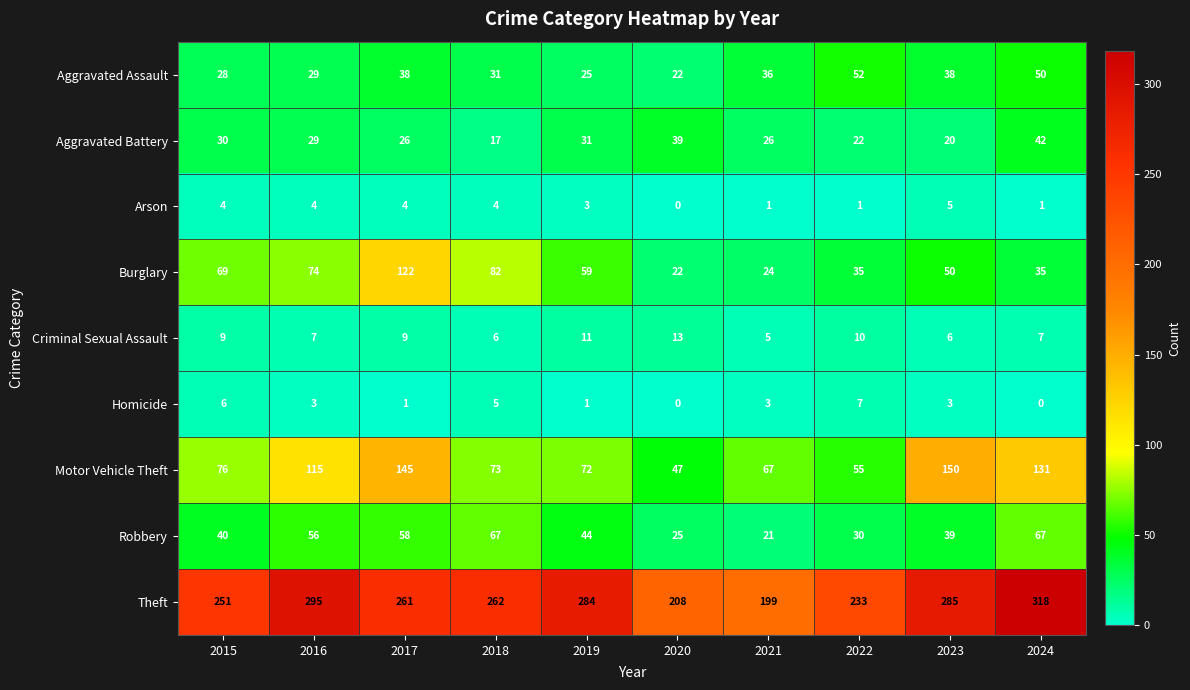

Which series changed the most between 2018 and 2022?

Burglary